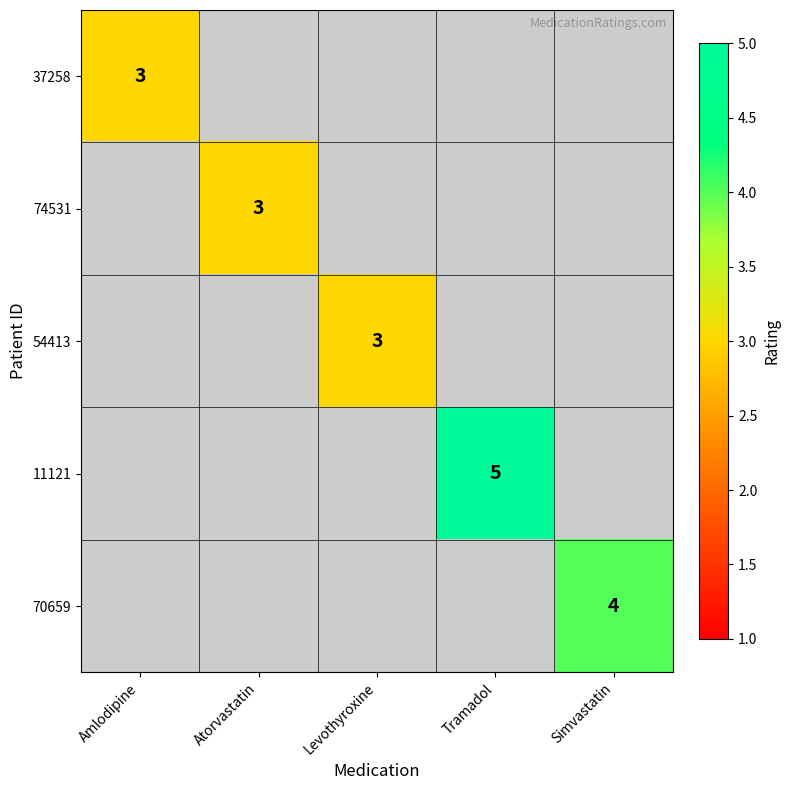

The 70659 series shows 2 at Simvastatin. True or false?

False